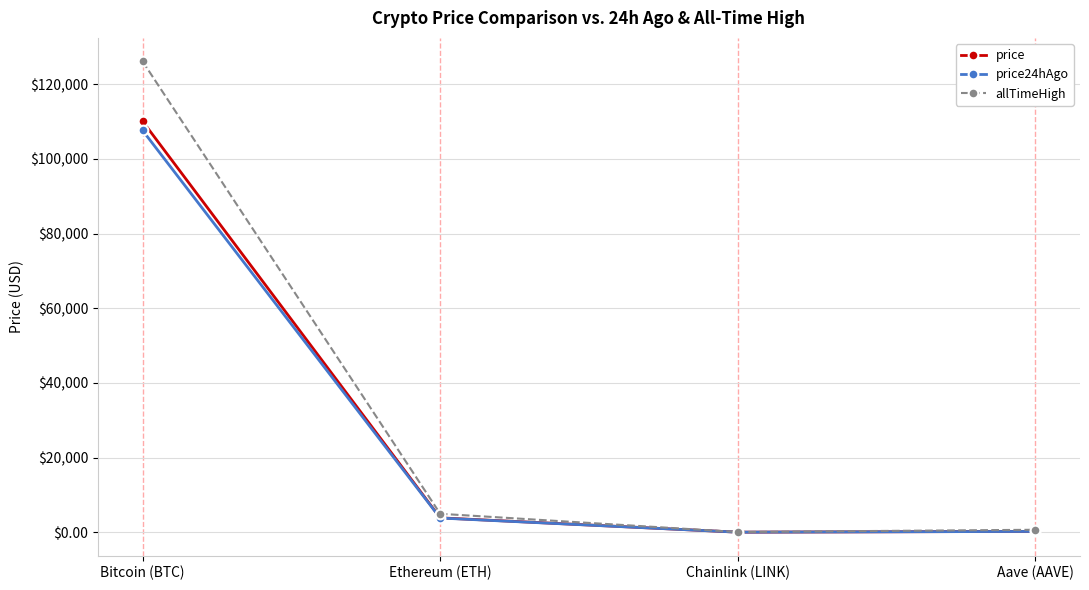

What is the approximate value of allTimeHigh at Bitcoin (BTC)?

126080.0